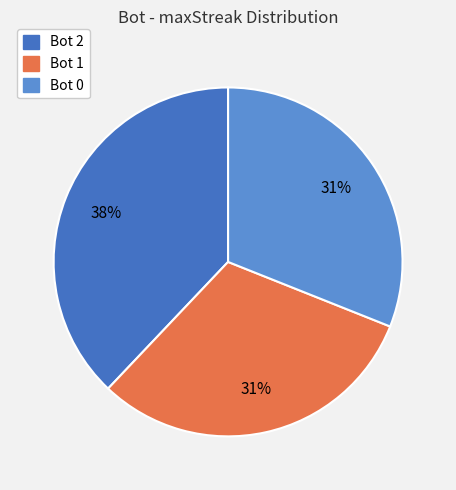

To the nearest percent, what is the difference between the largest and smallest slice percentages?

7%